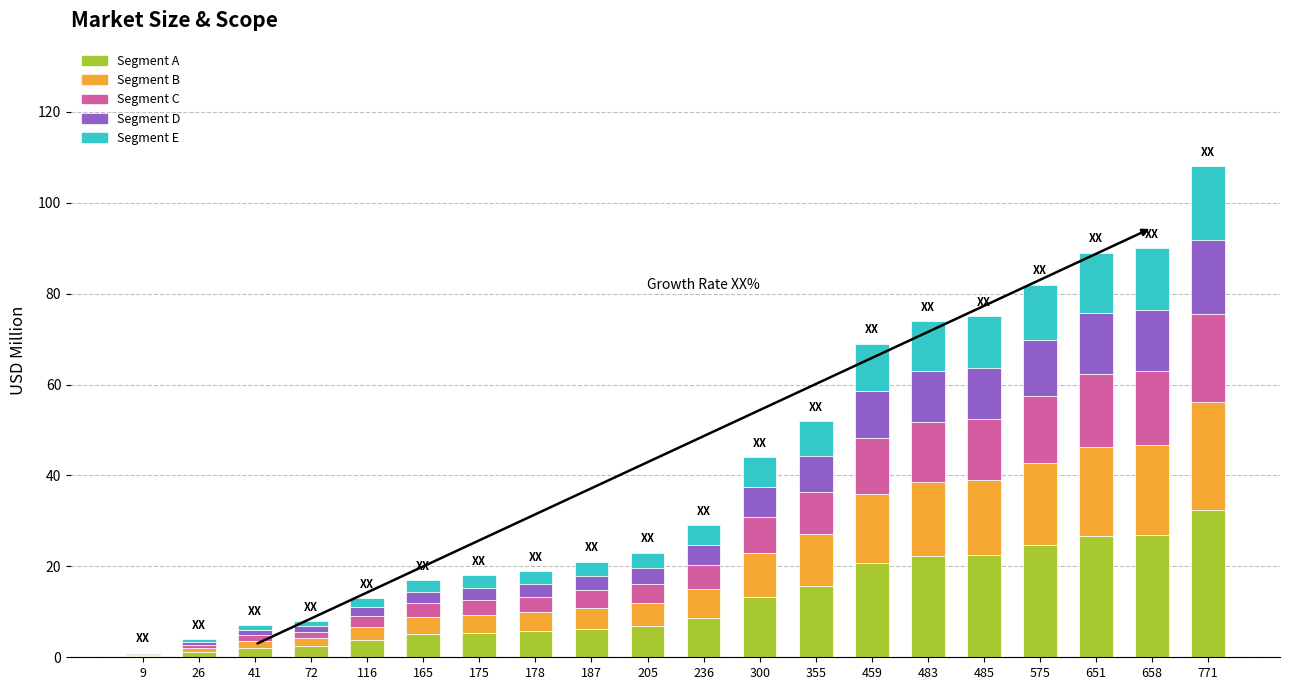

How many data points does each series have?

20